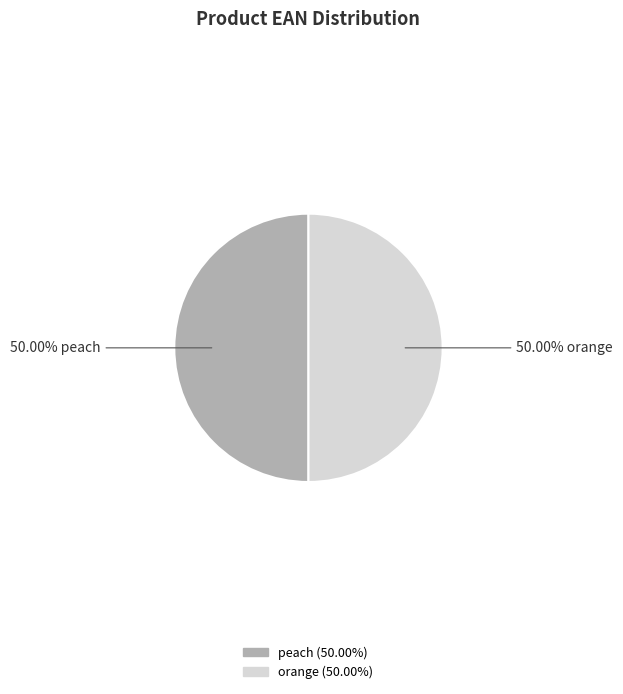

To the nearest percent, what percentage of the pie is orange?

50%